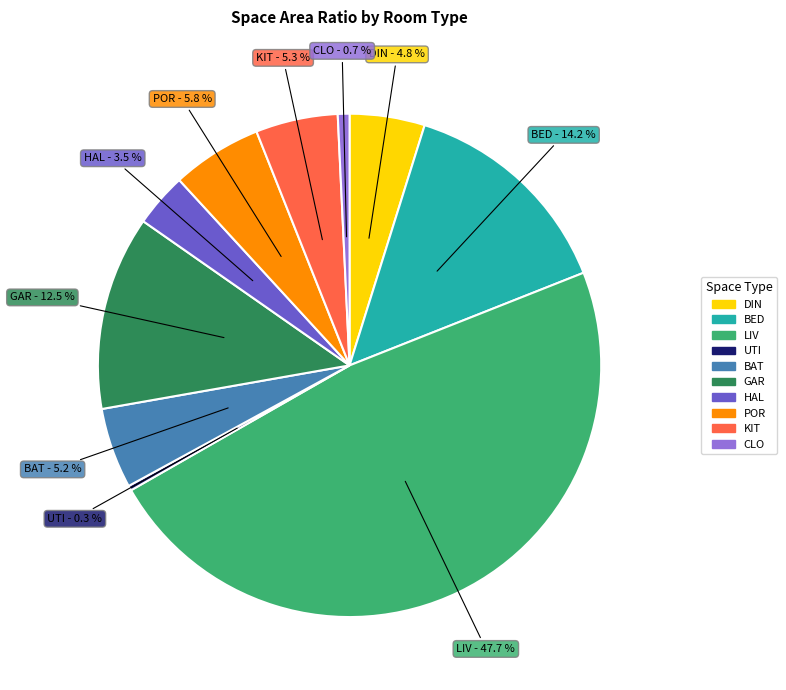

Is there a majority slice in this chart?

No